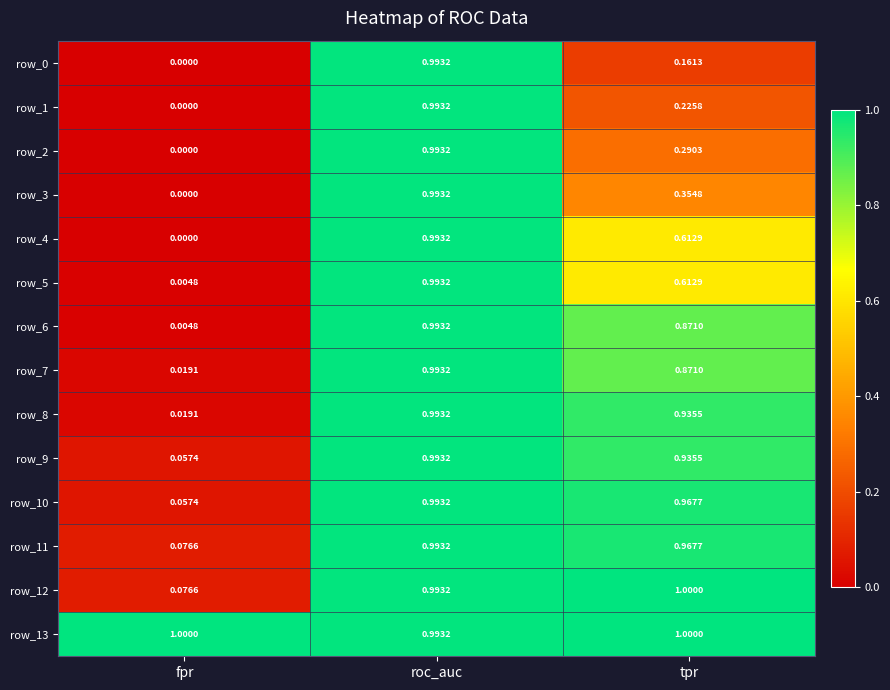

At which category does the chart reach its minimum across all series?

fpr